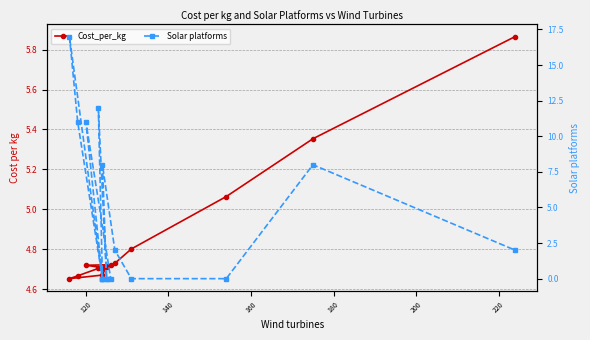

Is the value of Solar platforms at 200 greater than the value of Cost_per_kg at 140?

Yes